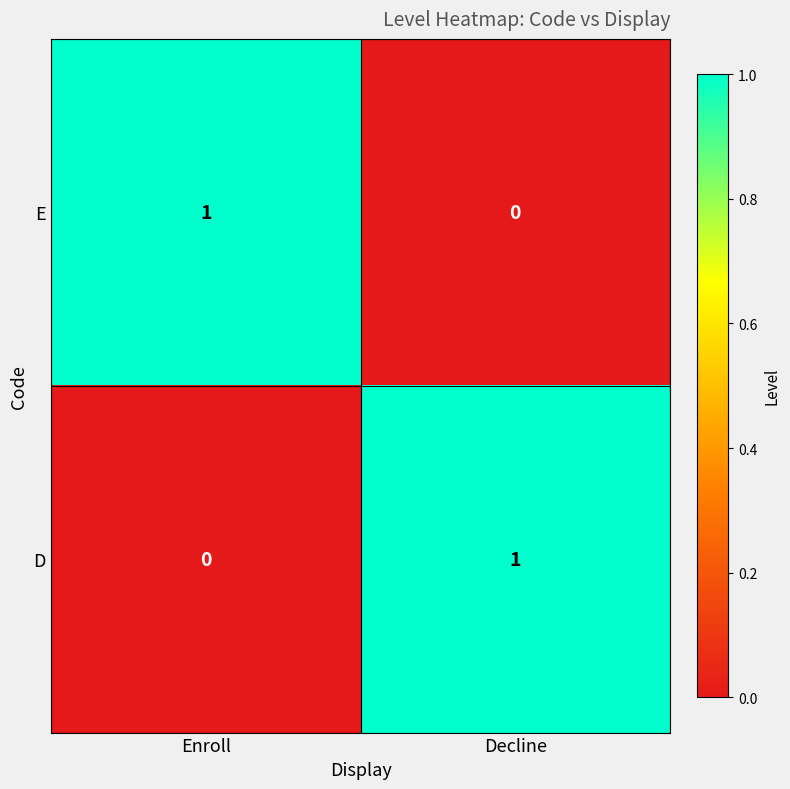

True or false: E has a value of -1 at Decline.

False